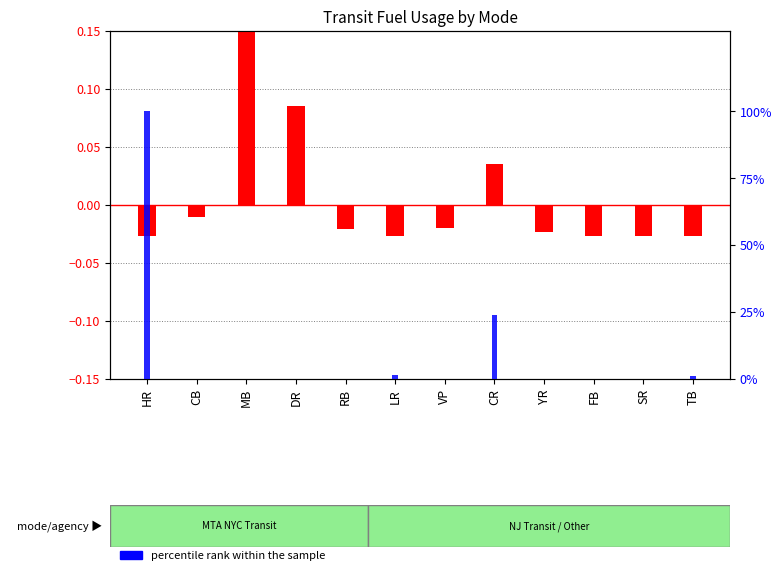

List the series in order of their overall mean, lowest first.

transformed count, percentile rank within the sample